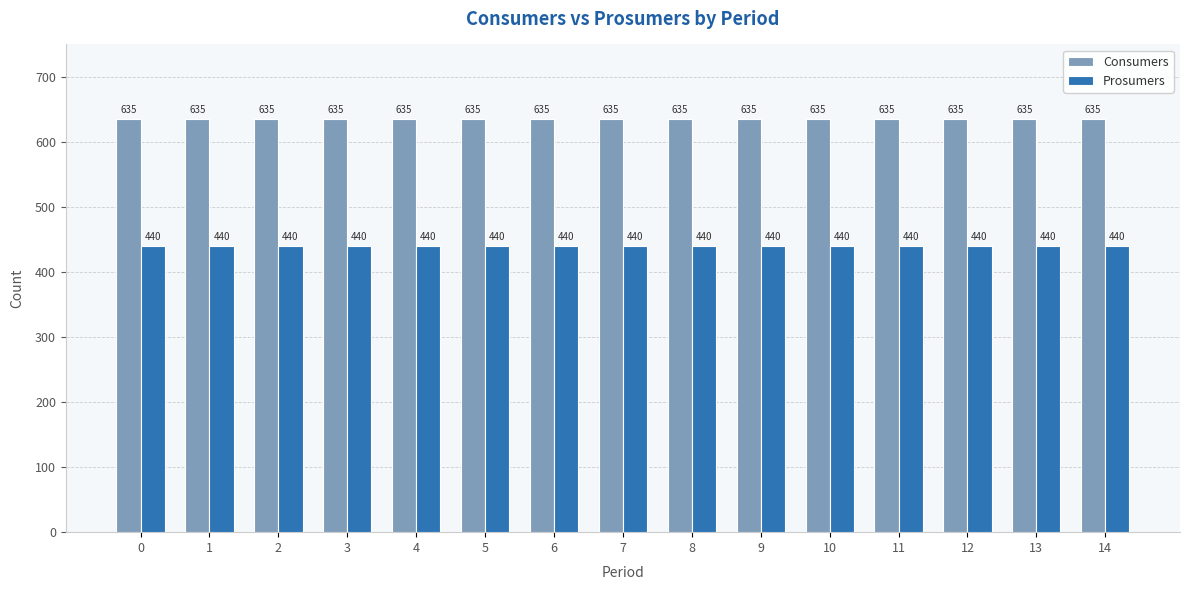

What is the greatest value displayed?

635